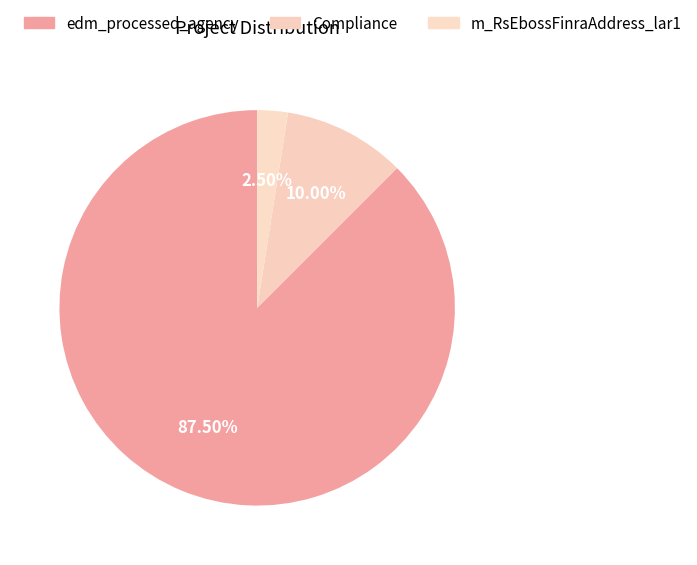

Which has a higher value, m_RsEbossFinraAddress_lar1 or Compliance?

Compliance